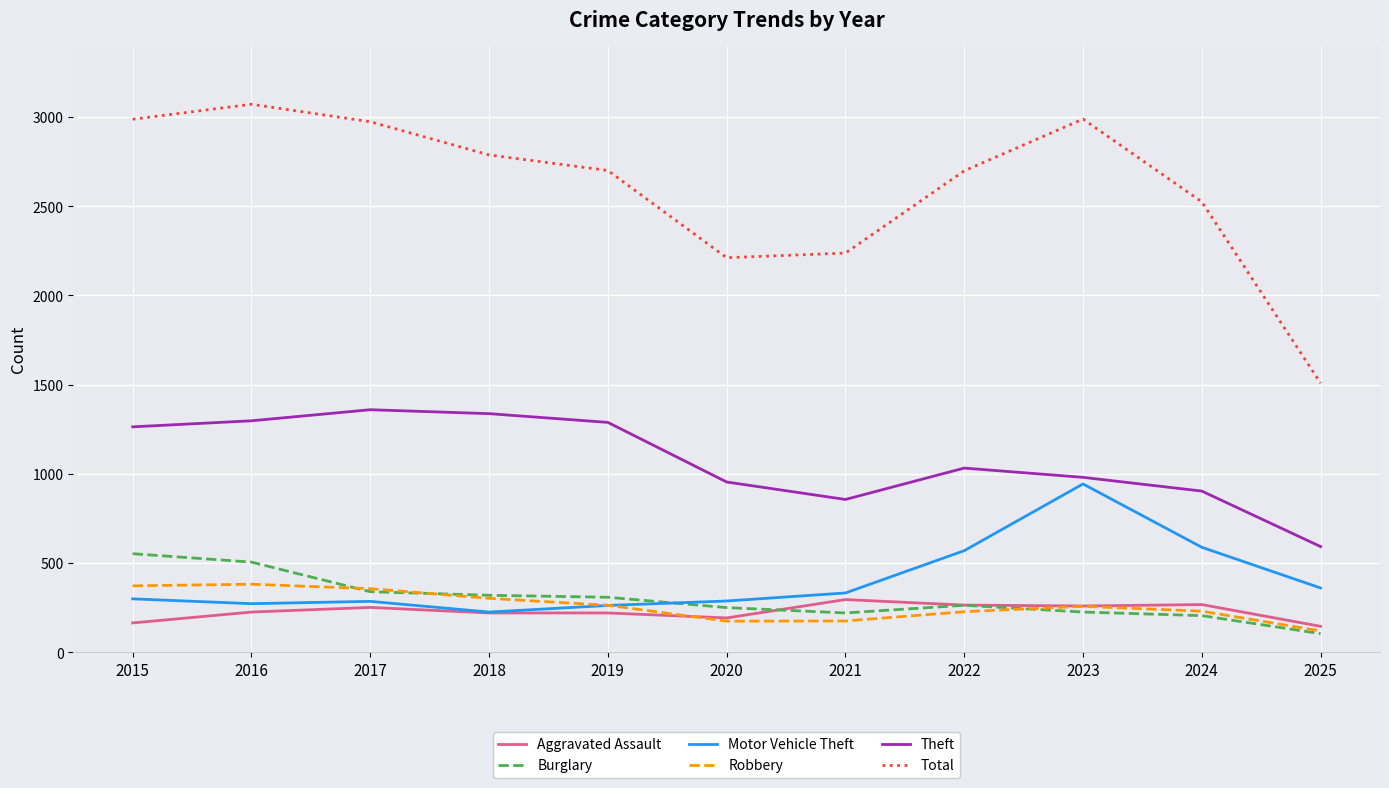

Is the value of Aggravated Assault at 2016 greater than the value of Theft at 2020?

No